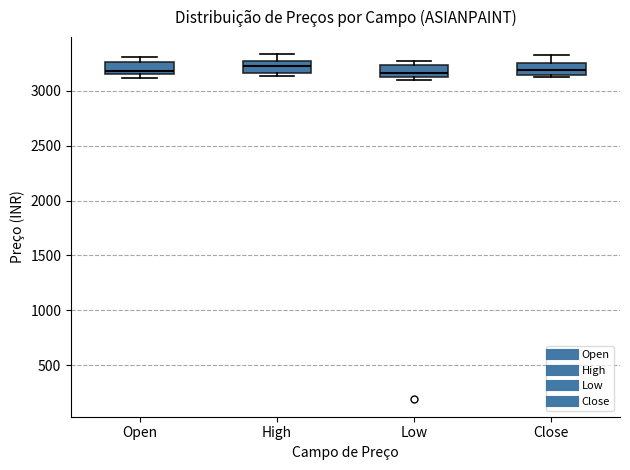

Reading left to right, transcribe this box plot: for each box, give where its median line is, the range the box spans, and where its two whiskers end, as read against the y-axis. The values are not printed on the chart, so give them approximately, as read against the axis.

Open: median 3200, box 3150 to 3250, whiskers 3100 to 3300
High: median 3250 (inside the box), box 3150 to 3250, whiskers 3150 (just below the box's lower edge) to 3350
Low: median 3150 (just above the box's lower edge), box 3150 to 3250, whiskers 3100 to 3250 (just above the box's upper edge)
Close: median 3200, box 3150 to 3250, whiskers 3150 (just below the box's lower edge) to 3300